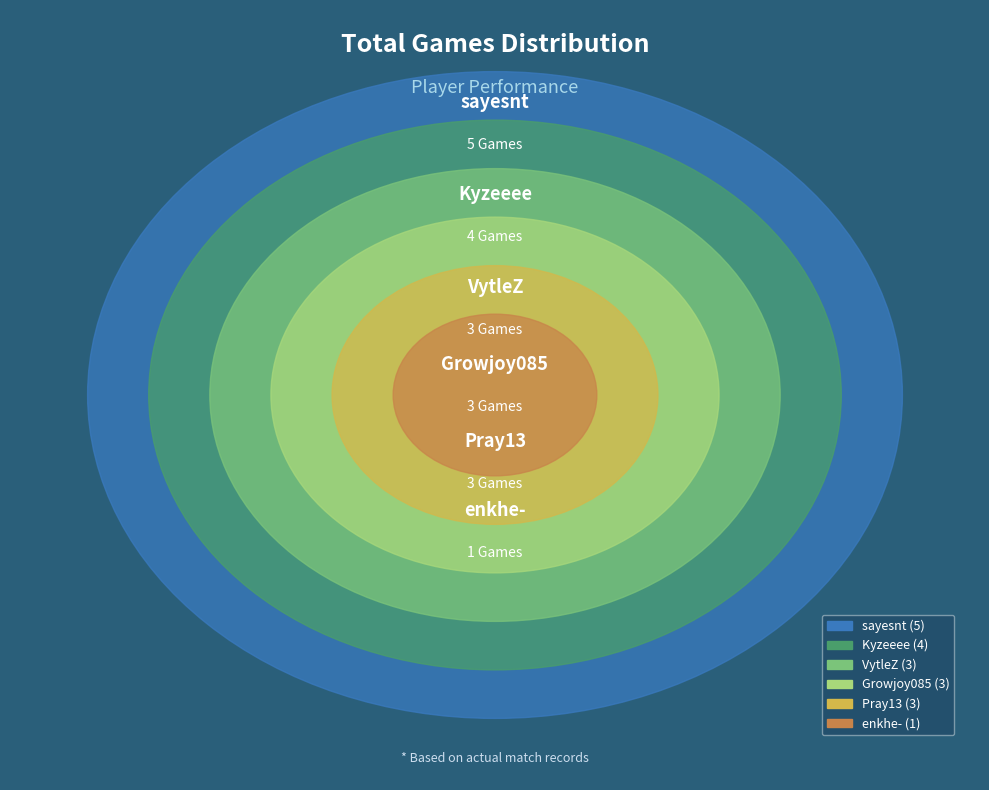

To the nearest percent, what is the difference between the largest and smallest slice percentages?

21%